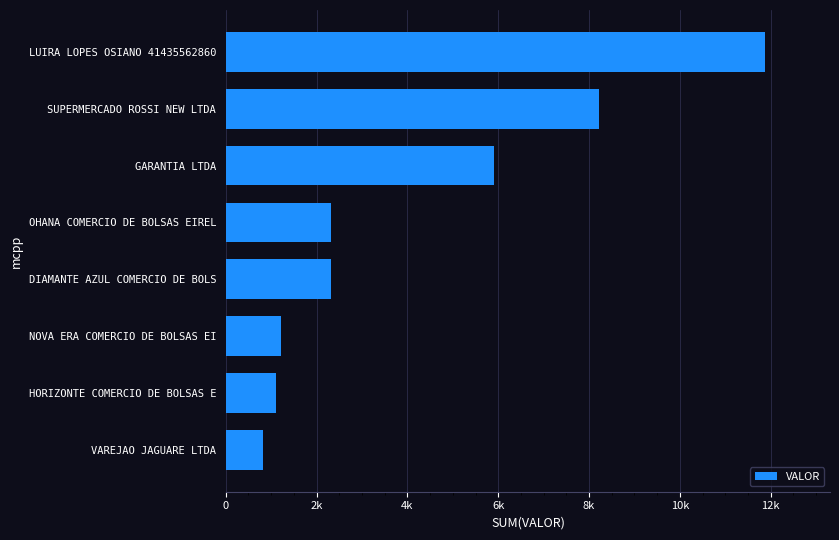

What is the maximum value shown in the chart?

11879.8